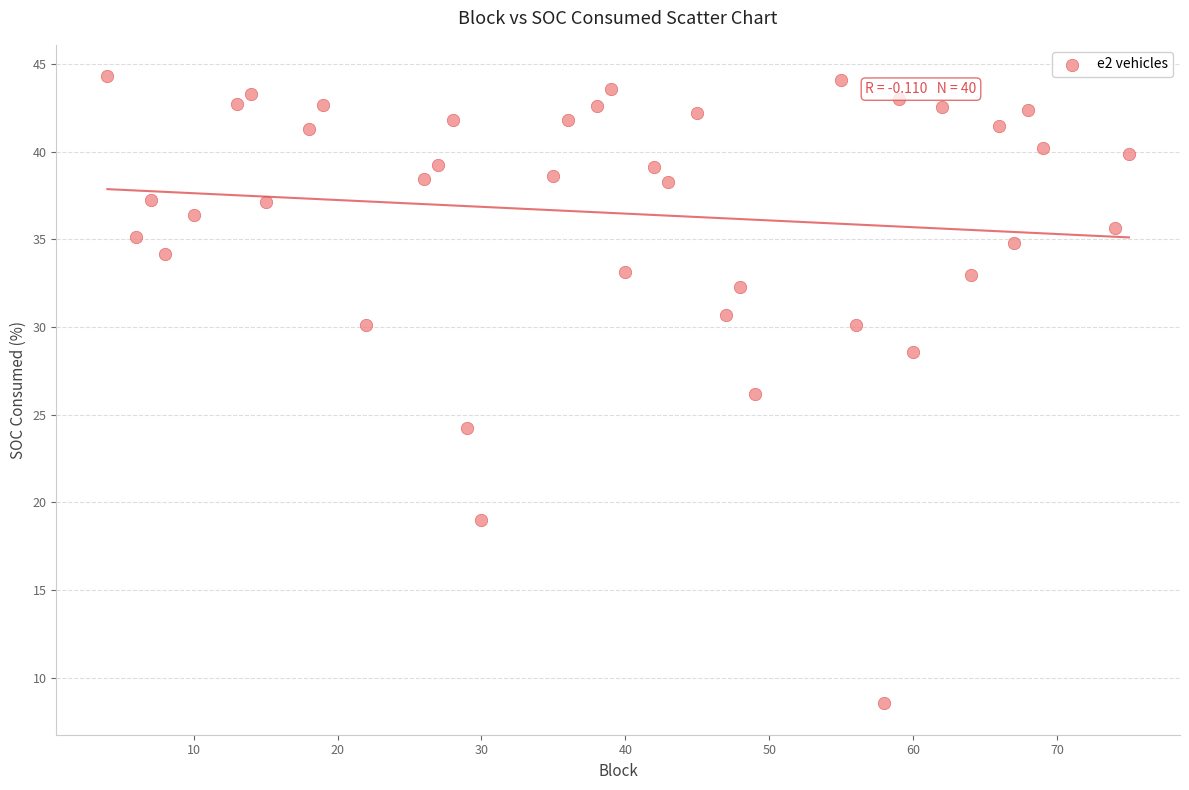

What is the range of X values (max minus min)?

71.0